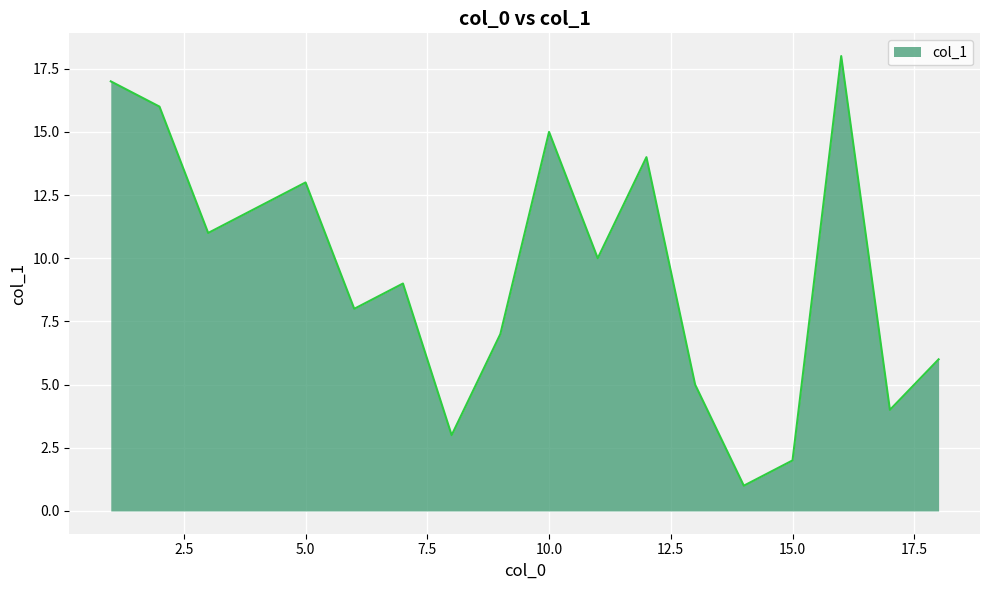

What is the maximum value shown in the chart?

18